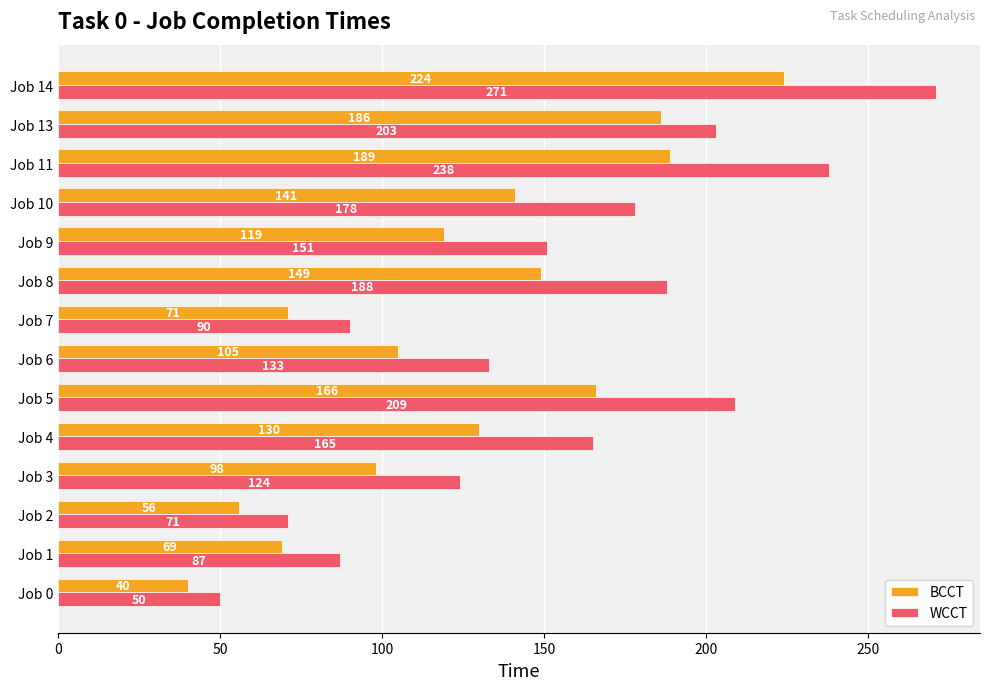

What is the lowest value of the BCCT series?

40